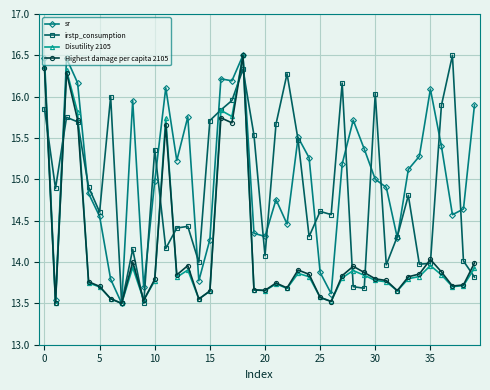

At how many categories does at least one series exceed 13?

40